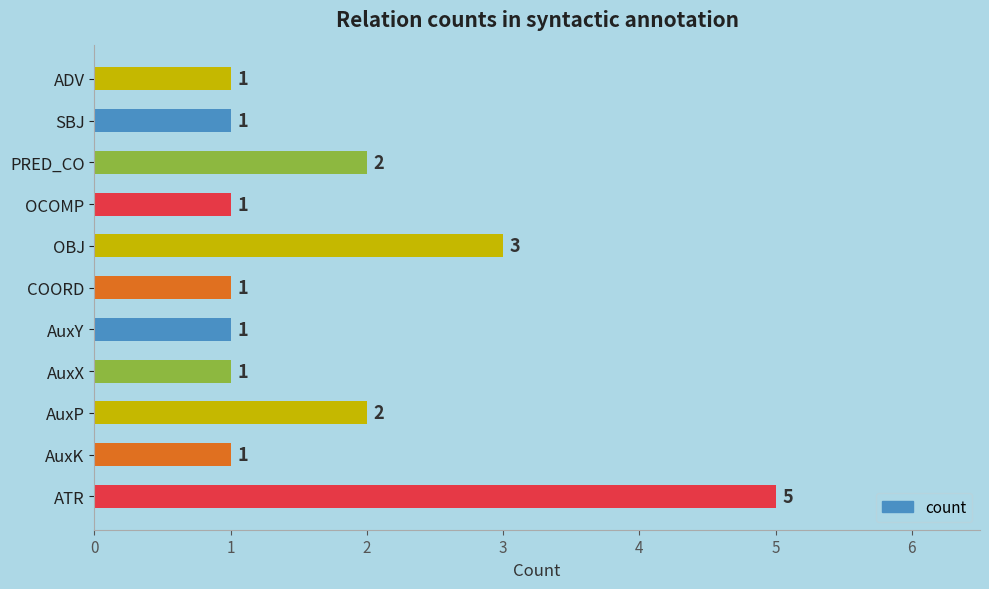

How many bars are there in total?

11